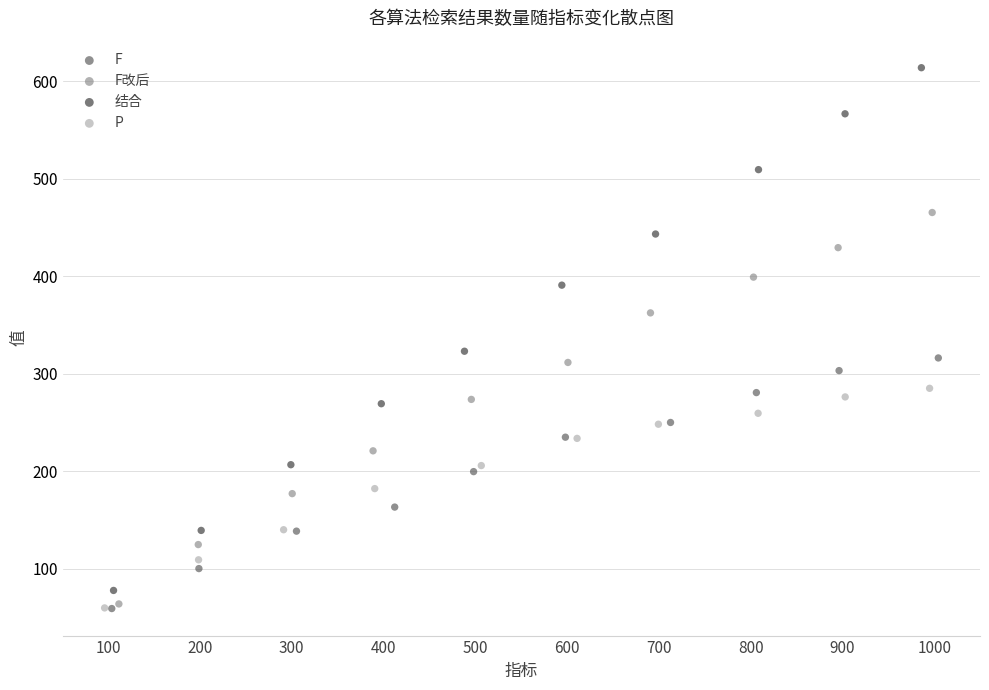

Which series reaches the maximum Y coordinate?

结合